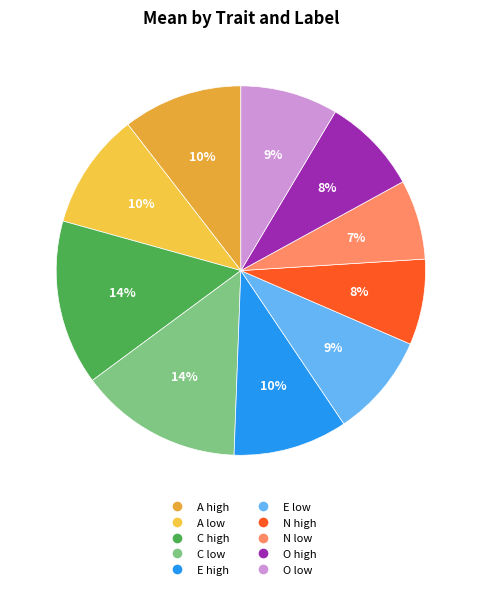

How many slices are in this pie chart?

10